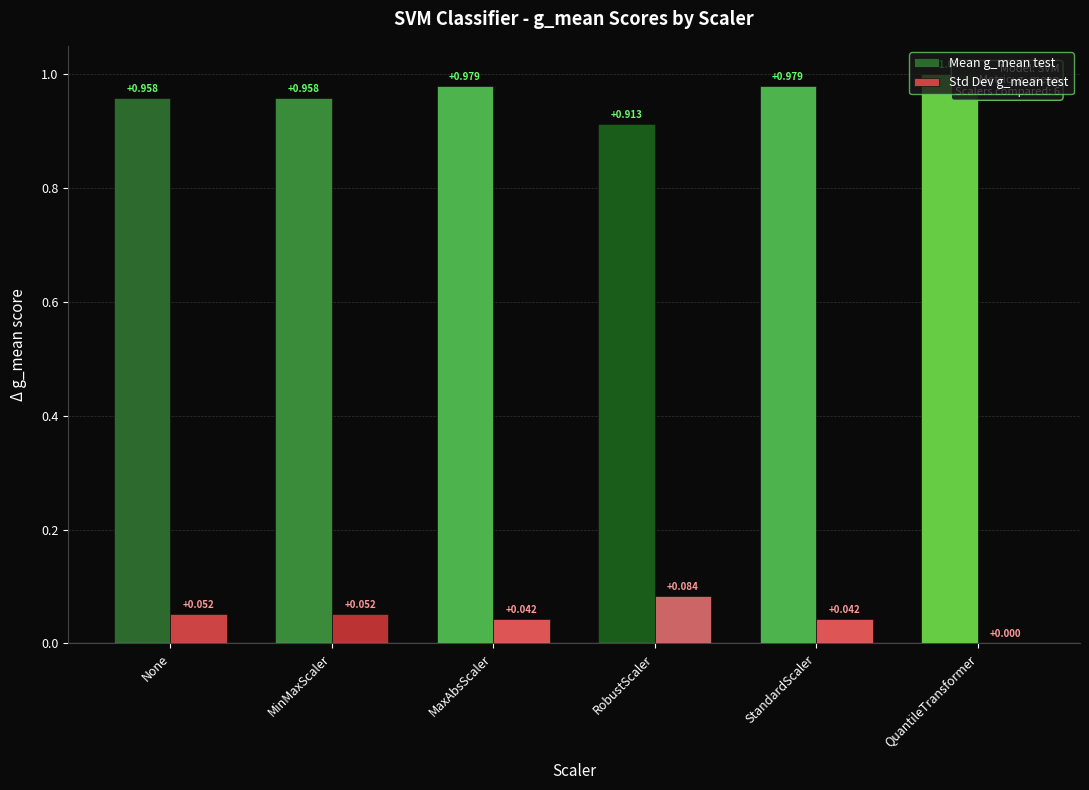

Which series changed the most between MinMaxScaler and RobustScaler?

Mean g_mean test